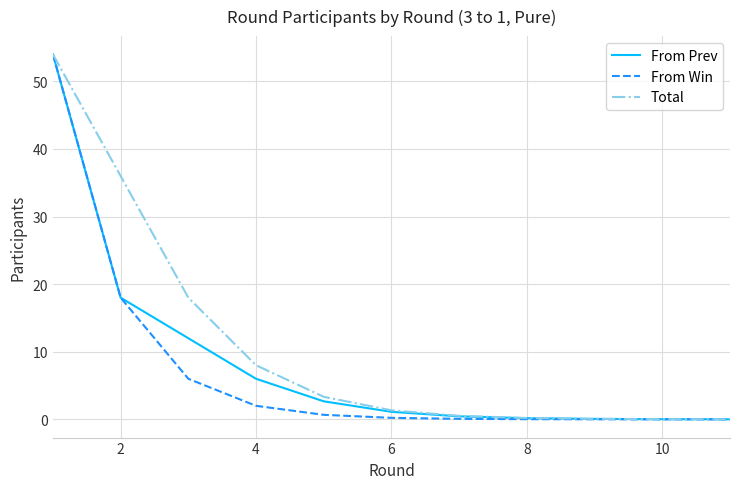

Which series has the widest spread of values?

From Win